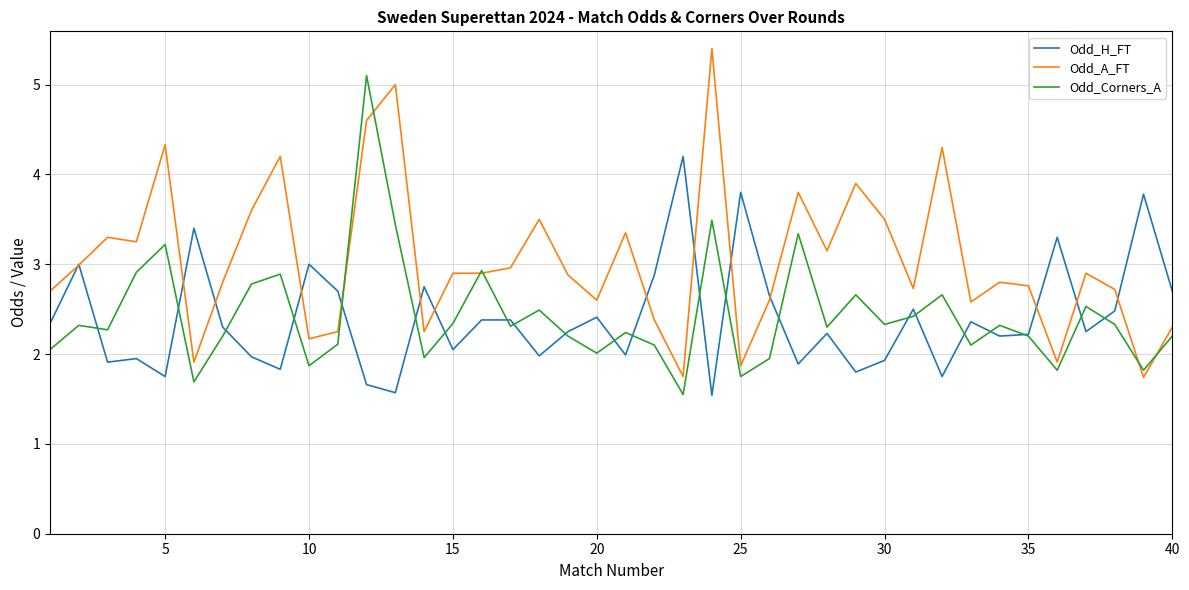

In Odd_Corners_A, how many points are lower than both neighbors (excluding endpoints)?

13